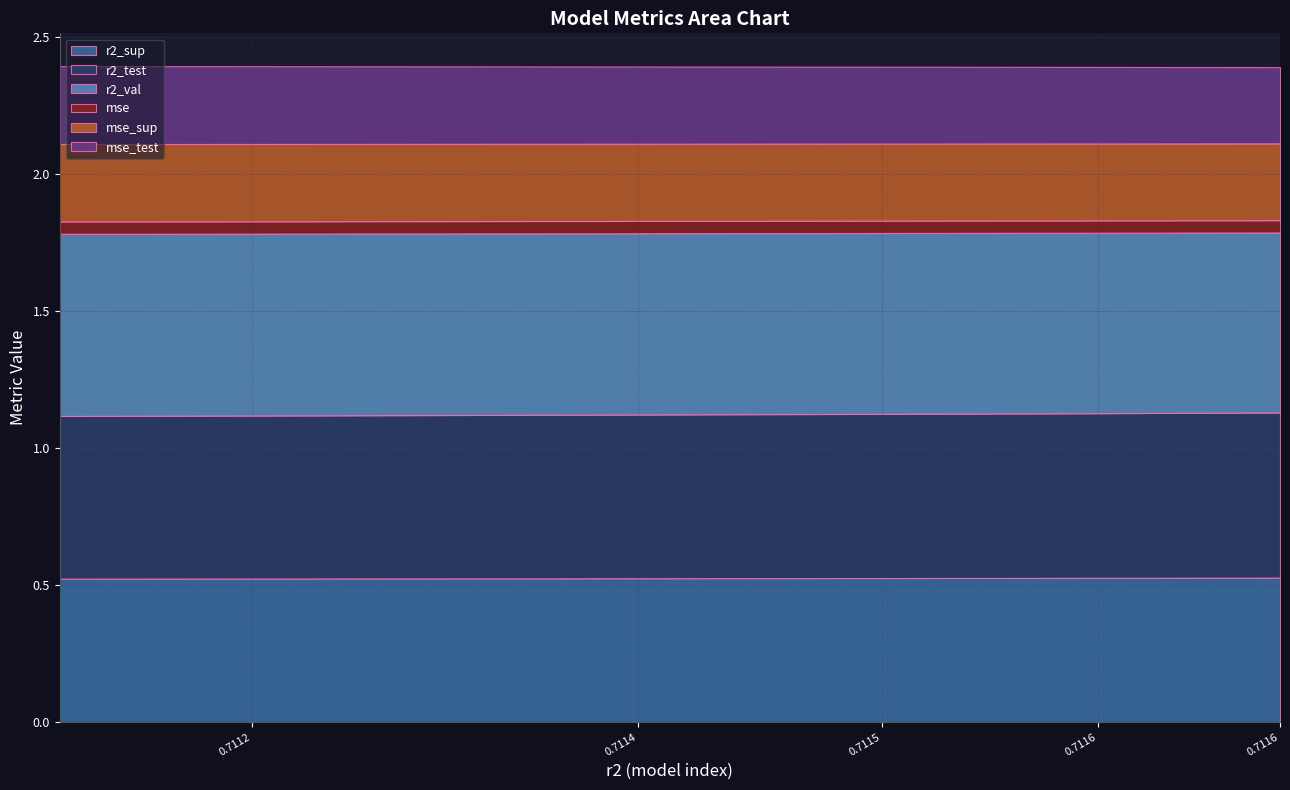

True or false: r2_val and r2_test cross at least once.

False